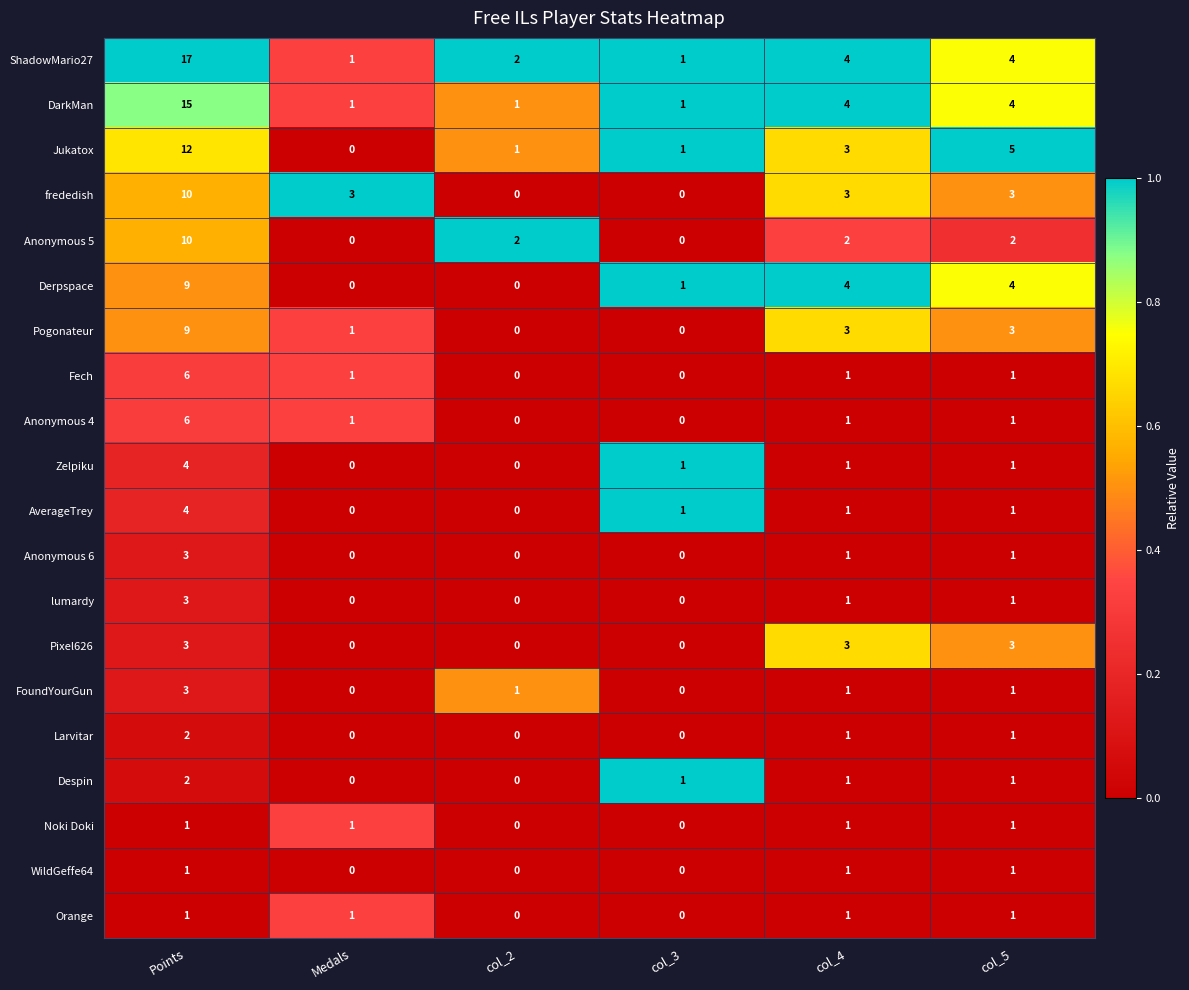

The Anonymous 5 series shows 3 at col_4. True or false?

False